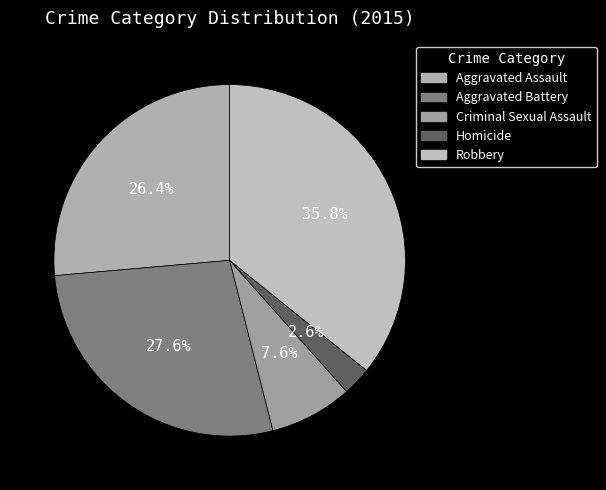

Combined, what portion of the pie is Aggravated Battery and Aggravated Assault?

54.0%